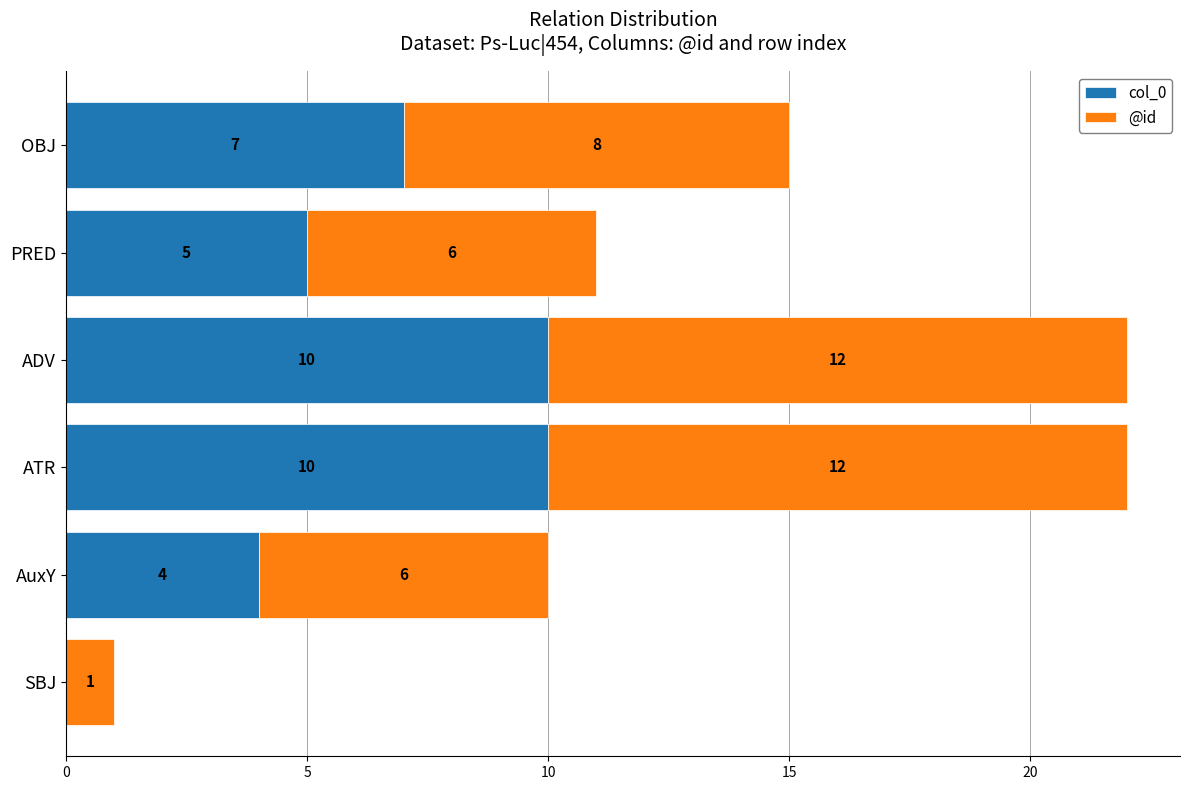

How many distinct data groups are displayed?

2